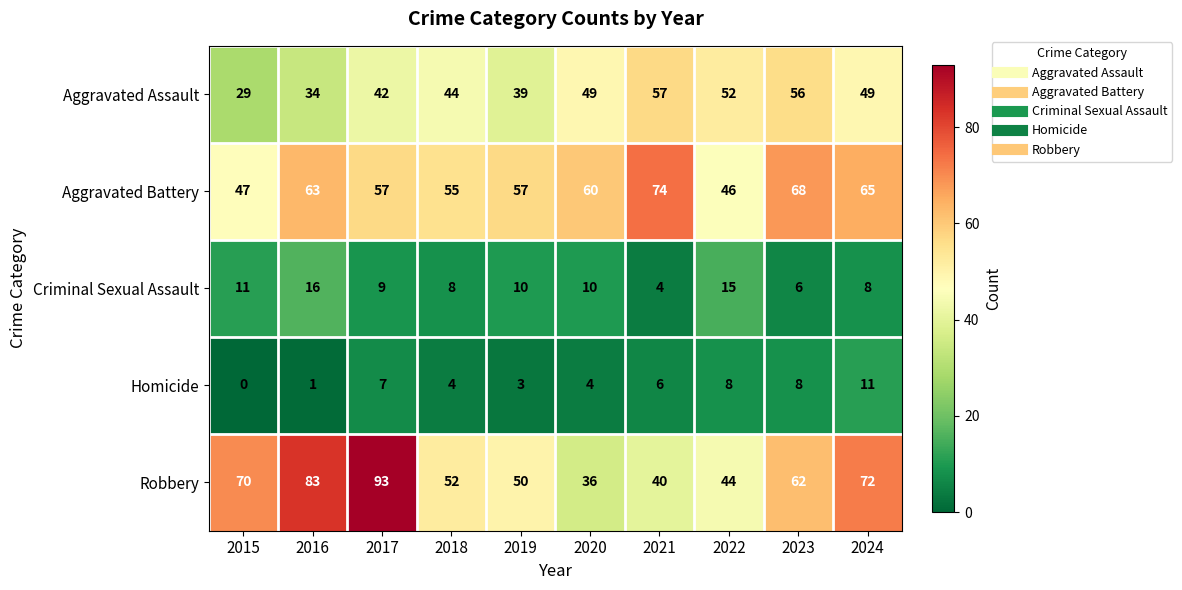

What is the difference between the maximum and minimum values in the Robbery series?

57